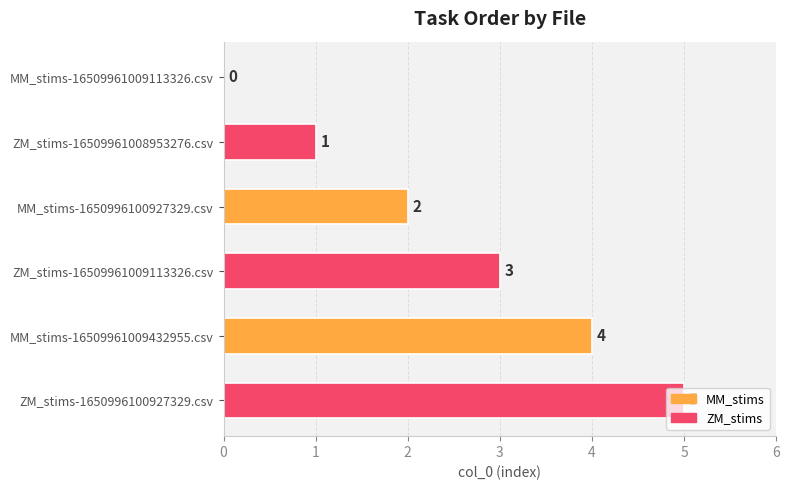

What is the sum of the values at ZM_stims-16509961008953276.csv and MM_stims-16509961009432955.csv?

5